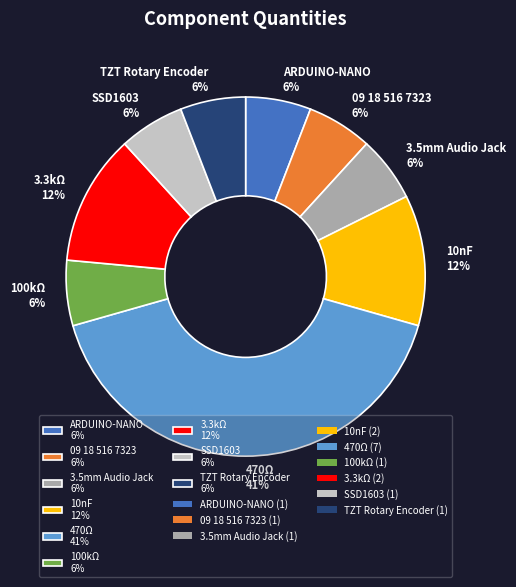

Approximately how many times larger is the value at 100kΩ 6% compared to TZT Rotary Encoder 6%?

1.0